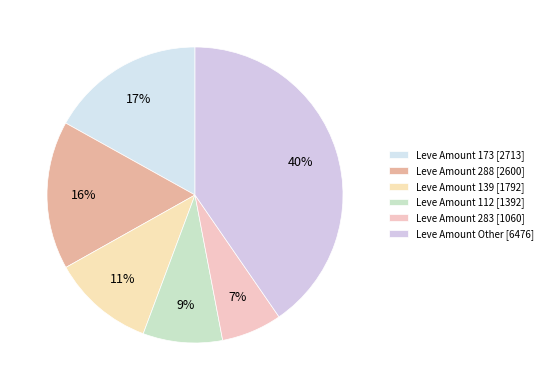

Count the number of slices in the pie.

6